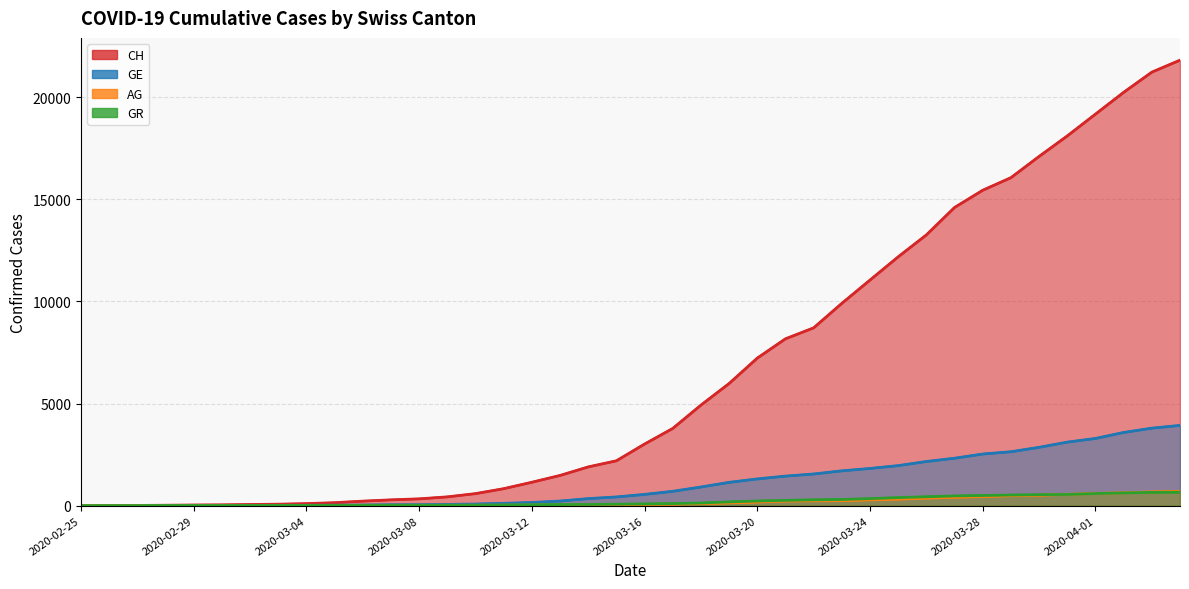

Which has a higher value, 2020-03-01 or 2020-03-21?

2020-03-21